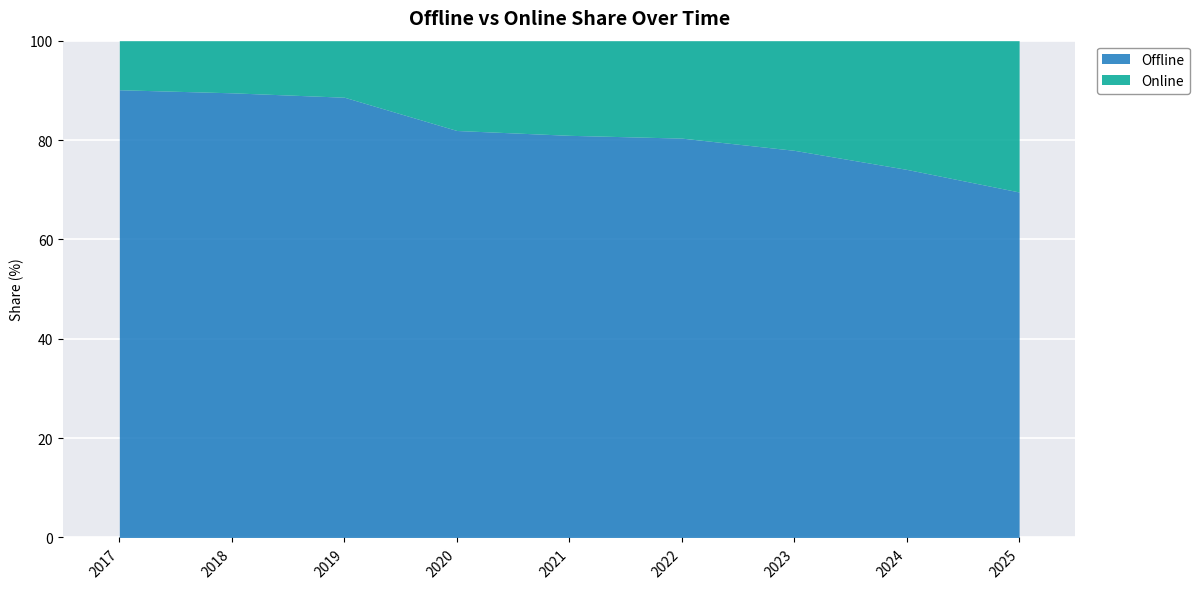

What is the value of the 3rd point from the left?

88.6